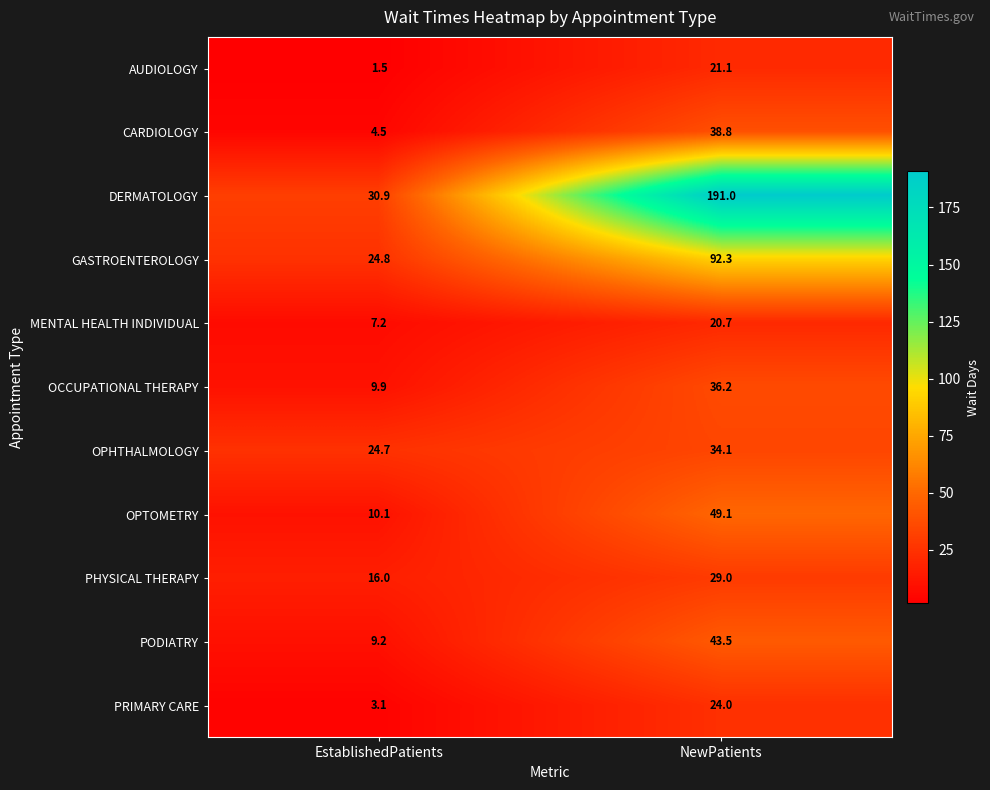

Where is DERMATOLOGY nearest to the value 110?

EstablishedPatients